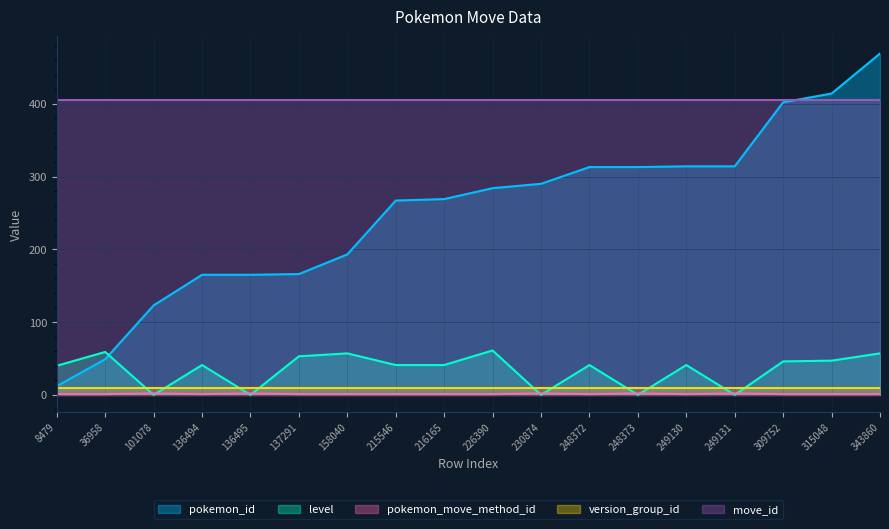

What is the sum of the pokemon_move_method_id values at 309752 and 226390?

2